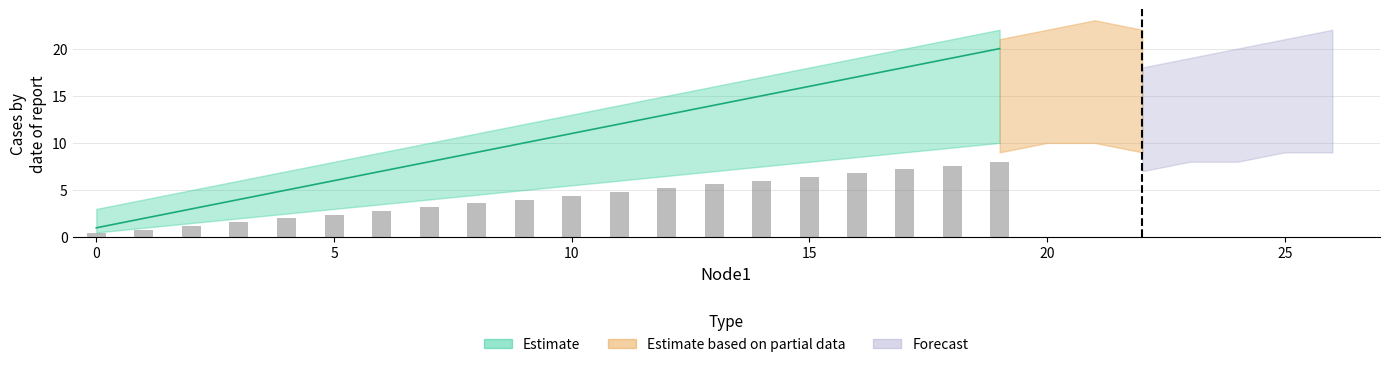

What is the change in value from 5 to 9?

+4